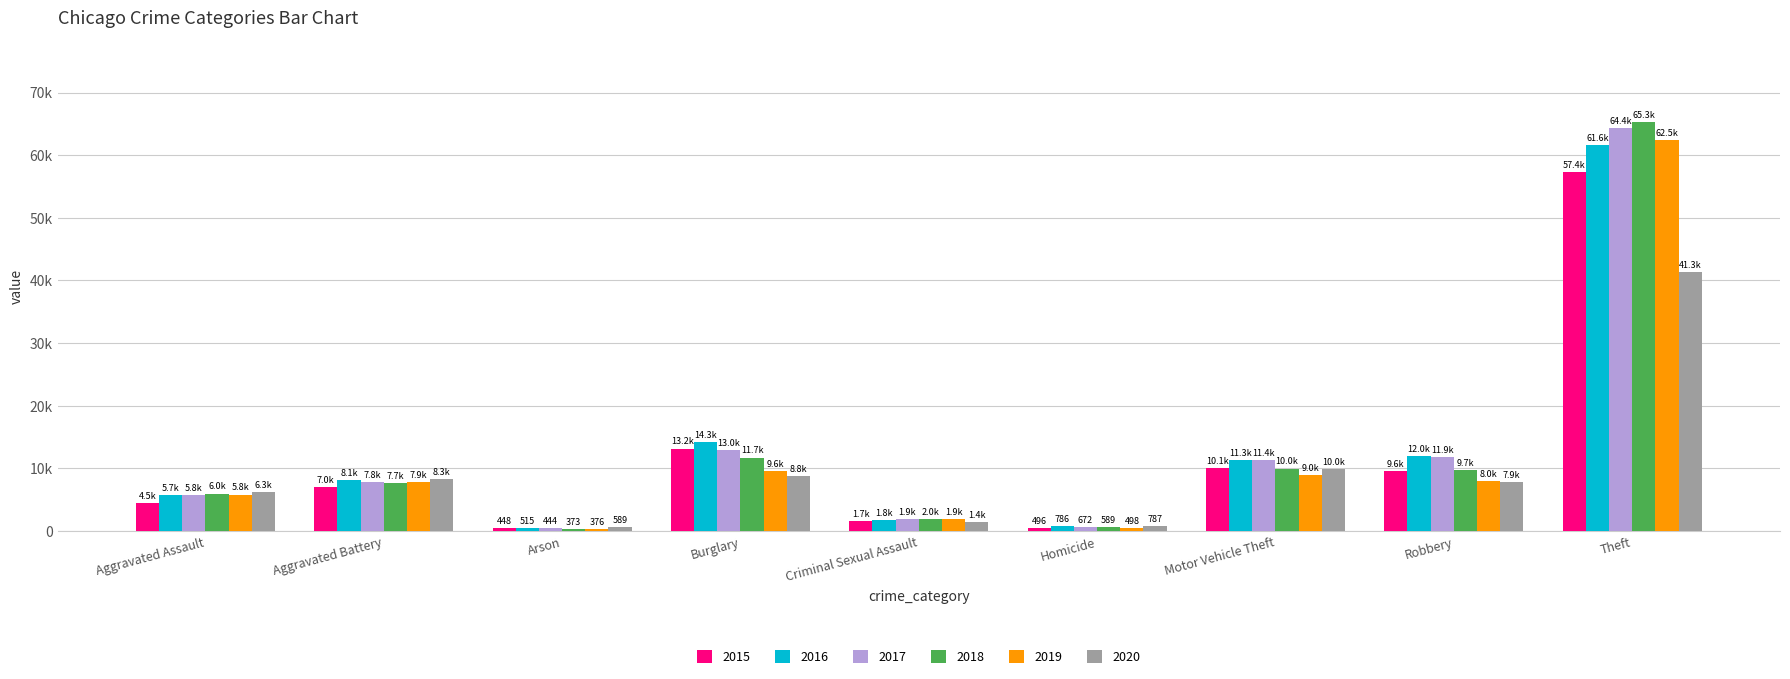

Reading right to left, list all the values displayed in this chart.

2015: Theft=57350	Robbery=9638	Motor Vehicle Theft=10068	Homicide=496	Criminal Sexual Assault=1660	Burglary=13184	Arson=448	Aggravated Battery=7018	Aggravated Assault=4480
2016: Theft=61618	Robbery=11960	Motor Vehicle Theft=11286	Homicide=786	Criminal Sexual Assault=1816	Burglary=14289	Arson=515	Aggravated Battery=8085	Aggravated Assault=5712
2017: Theft=64380	Robbery=11880	Motor Vehicle Theft=11380	Homicide=672	Criminal Sexual Assault=1934	Burglary=13001	Arson=444	Aggravated Battery=7845	Aggravated Assault=5793
2018: Theft=65282	Robbery=9679	Motor Vehicle Theft=9983	Homicide=589	Criminal Sexual Assault=1969	Burglary=11746	Arson=373	Aggravated Battery=7735	Aggravated Assault=6001
2019: Theft=62480	Robbery=7994	Motor Vehicle Theft=8978	Homicide=498	Criminal Sexual Assault=1866	Burglary=9639	Arson=376	Aggravated Battery=7857	Aggravated Assault=5840
2020: Theft=41304	Robbery=7855	Motor Vehicle Theft=9955	Homicide=787	Criminal Sexual Assault=1444	Burglary=8754	Arson=589	Aggravated Battery=8319	Aggravated Assault=6263